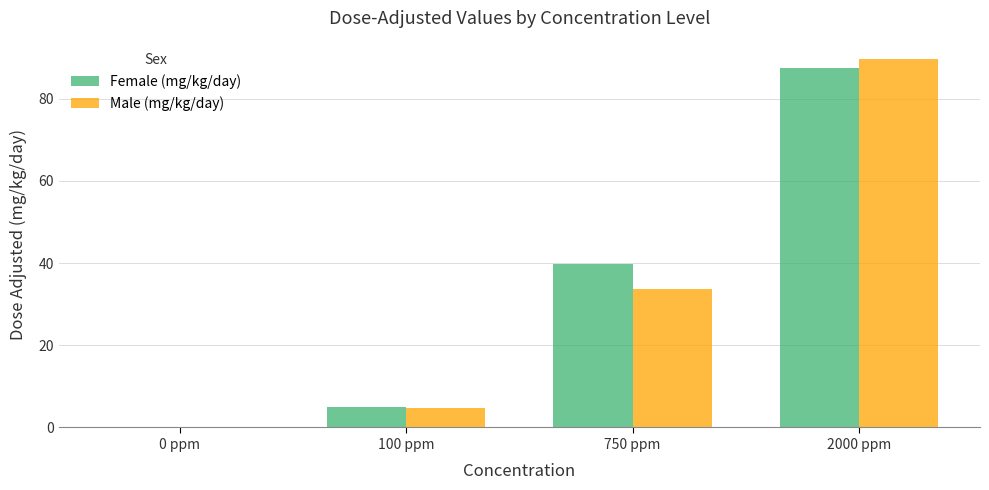

Which series has the largest total across all categories?

Female (mg/kg/day)